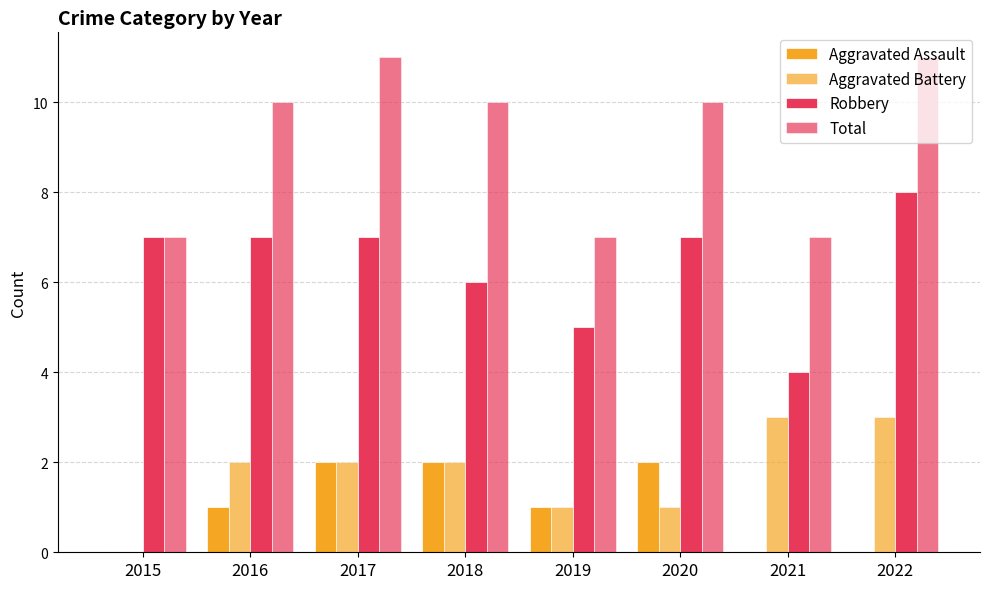

What is the approximate value of Total at 2015?

7